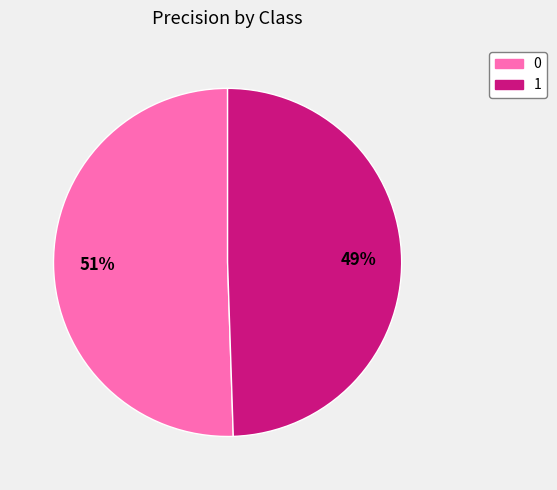

Rank the categories by value from lowest to highest.

1, 0